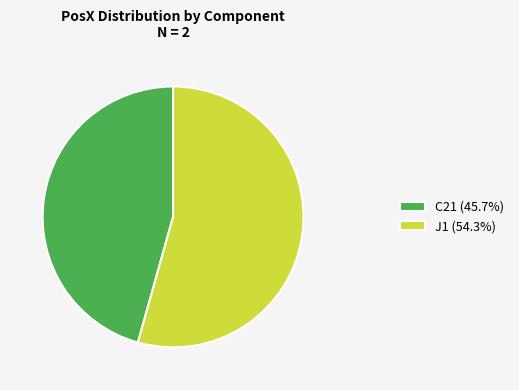

How many segments does this pie chart have?

2